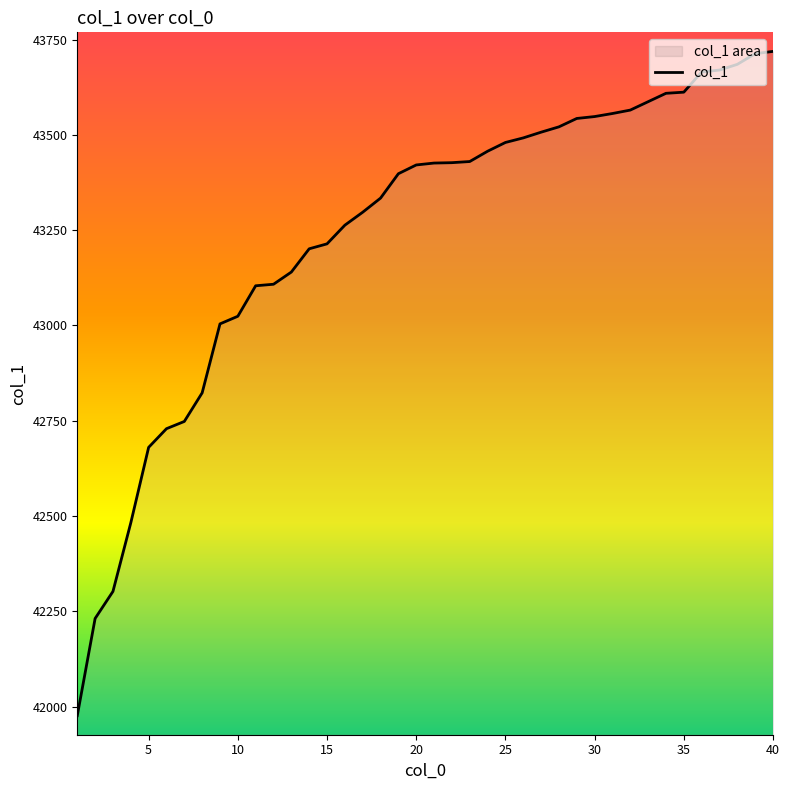

Reading left to right, list all the values displayed in this chart.

41976	42231	42302	42482	42680	42729	42748	42823	43004	43024	43104	43108	43140	43201	43214	43263	43297	43334	43398	43421	43426	43427	43430	43457	43480	43492	43507	43521	43543	43548	43556	43565	43587	43609	43612	43665	43670	43685	43713	43719